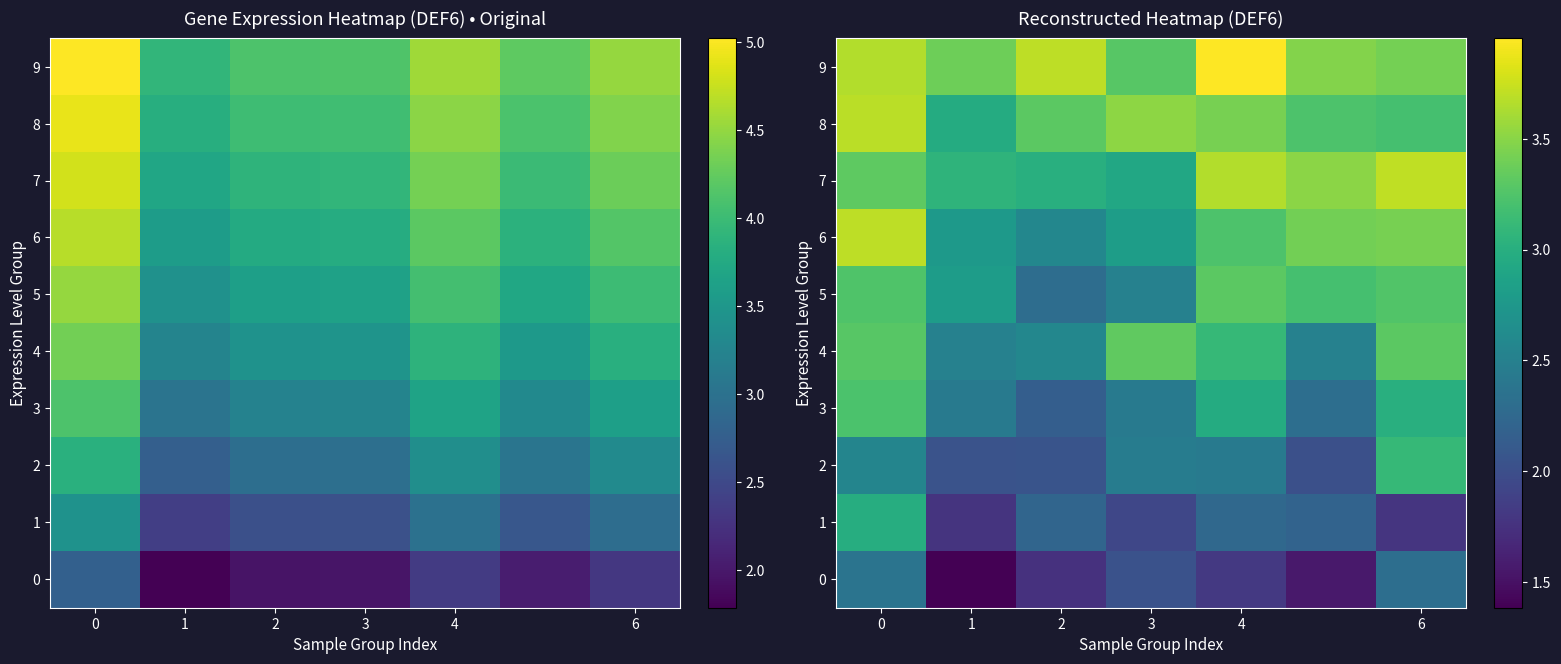

How many values in the 6 series exceed 3?

4